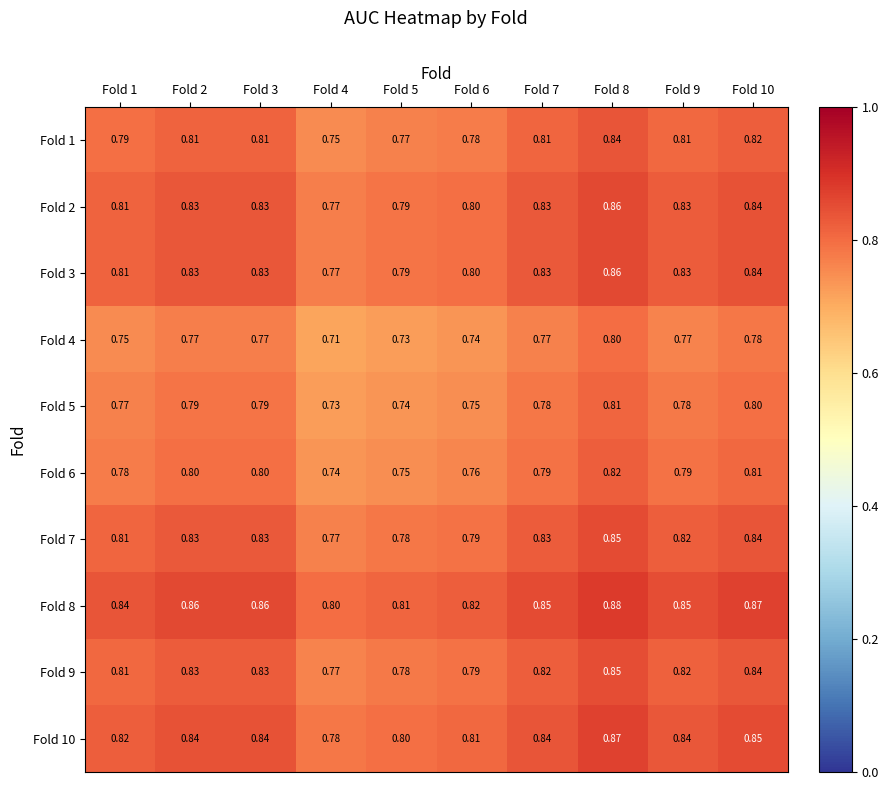

Is the value of Fold 10 at Fold 8 greater than the value of Fold 9 at Fold 10?

Yes